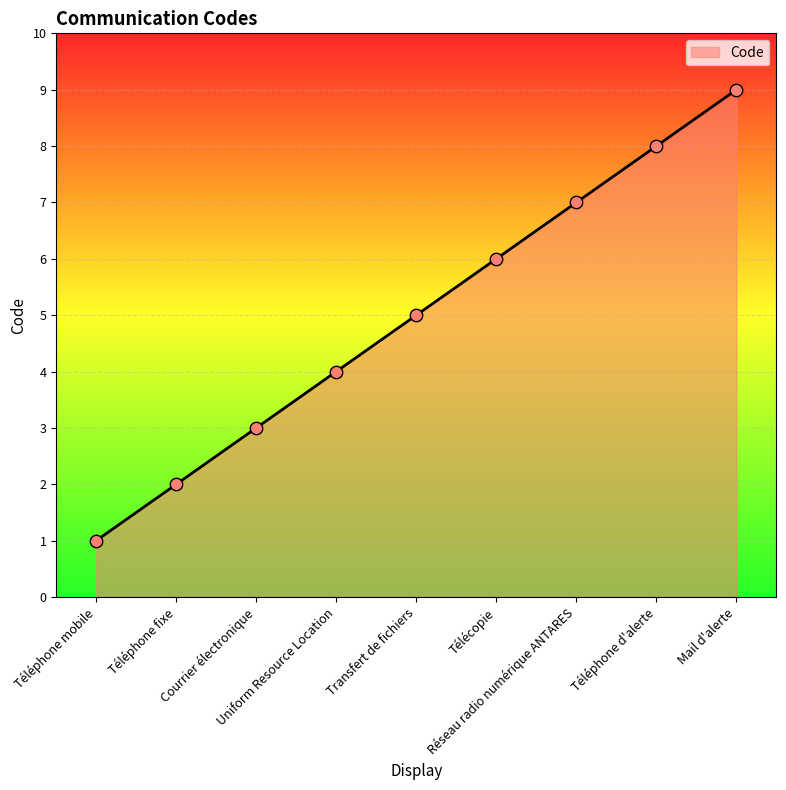

Approximately how many times larger is the value at Mail d'alerte compared to Téléphone fixe?

4.5